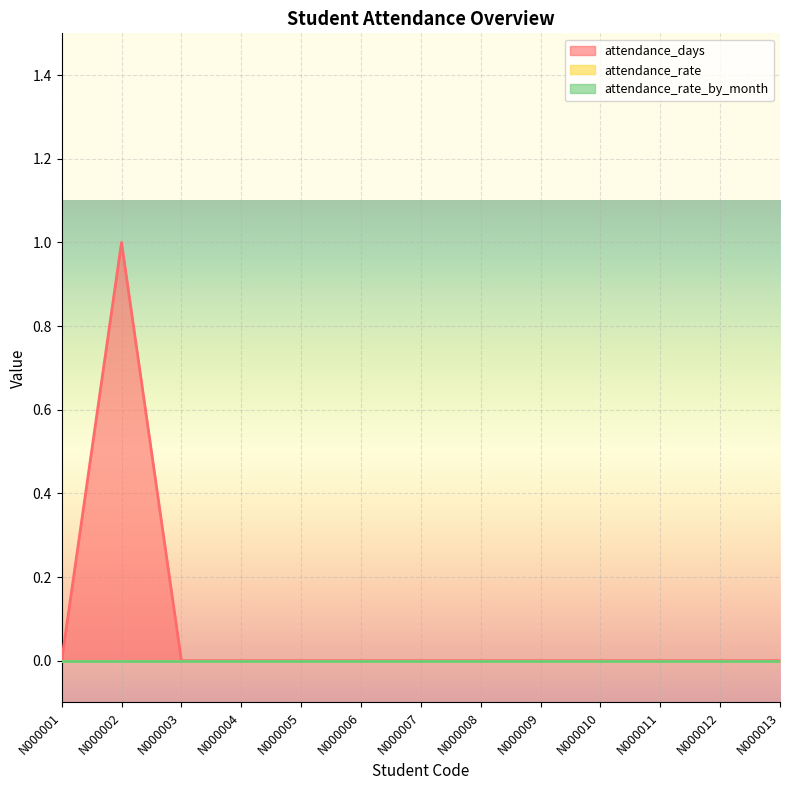

Which series has the largest range (max minus min)?

attendance_days